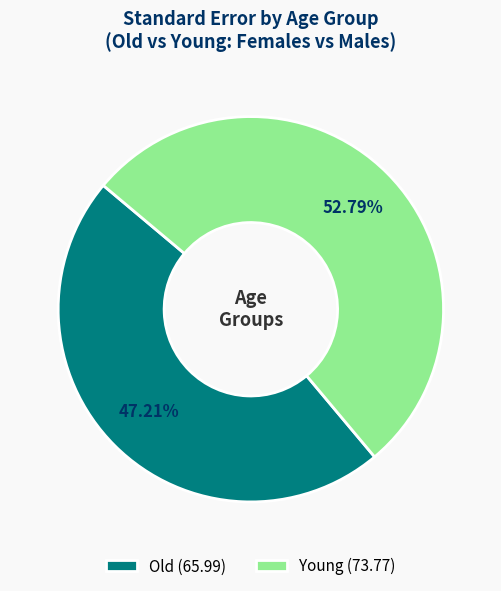

What is the total percentage of Young and Old?

100.0%